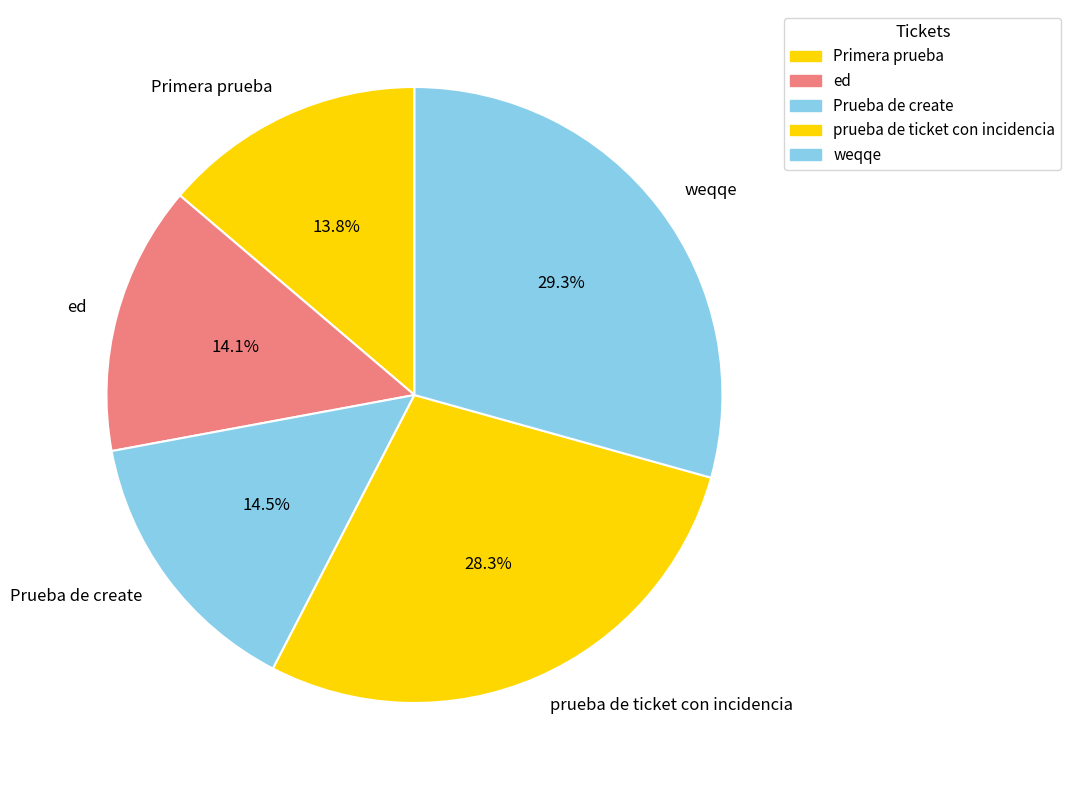

What is the largest slice in the pie chart?

weqqe